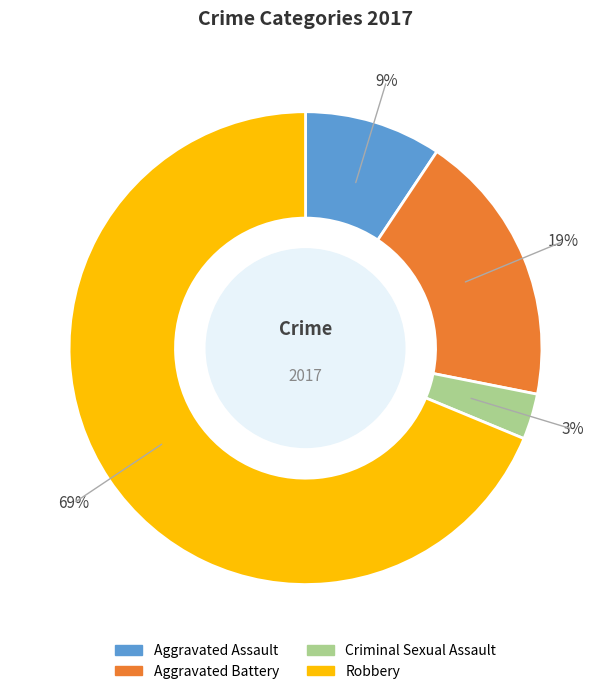

To the nearest percent, what portion does Aggravated Battery represent?

19%